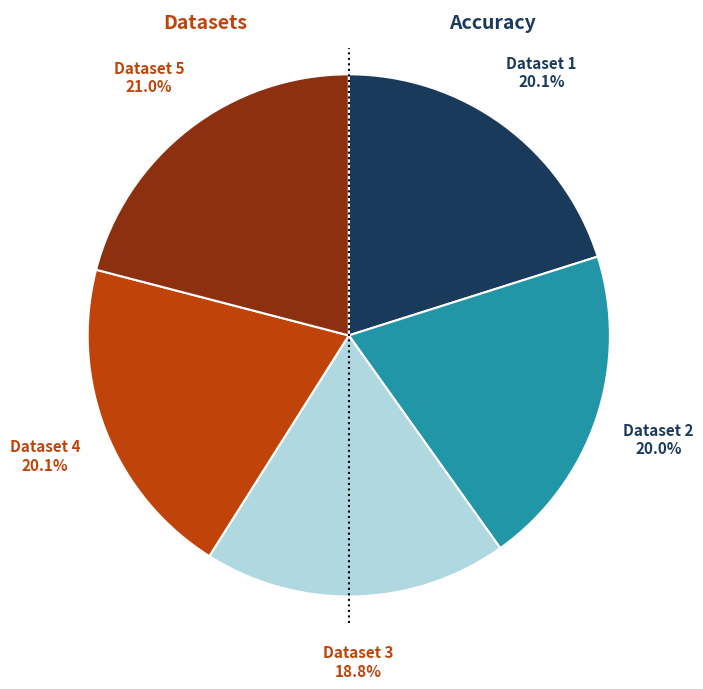

Does any single category account for the majority?

No